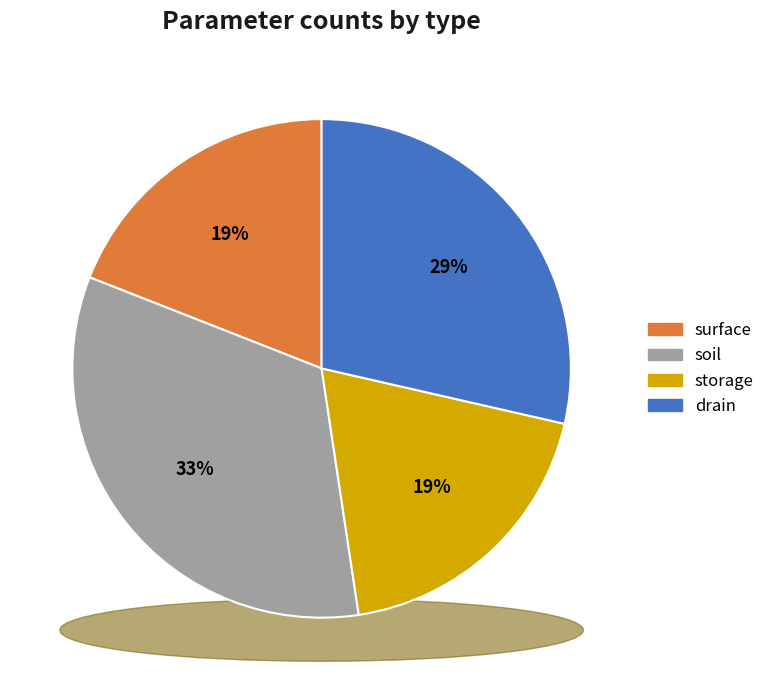

To the nearest percent, what percentage of the pie is drain?

29%